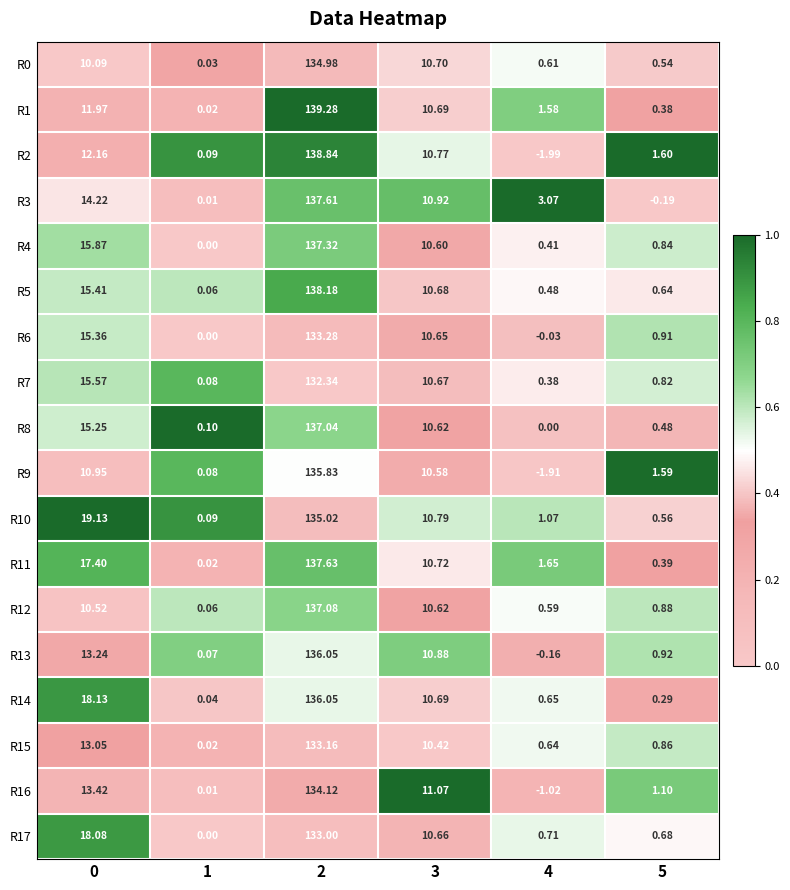

Is the value of R5 at 1 greater than the value of R12 at 4?

No